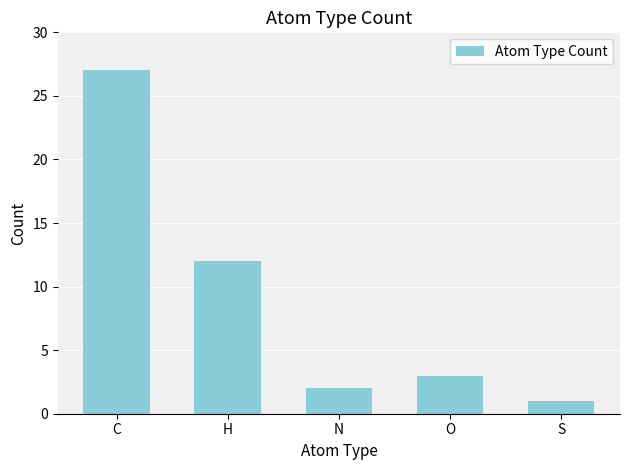

Between S and O, which is larger?

O